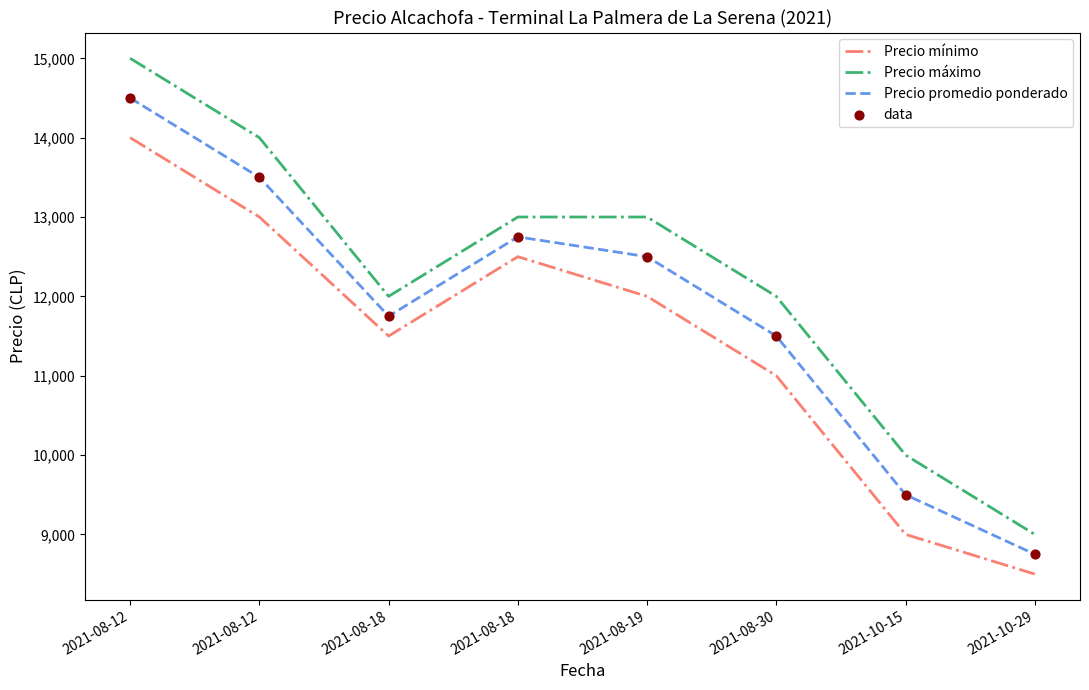

At how many categories does at least one series exceed 9908?

7